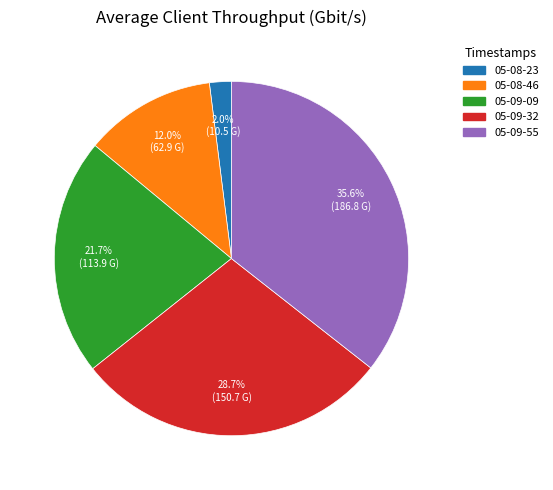

Is there any slice that represents more than half of the pie?

No